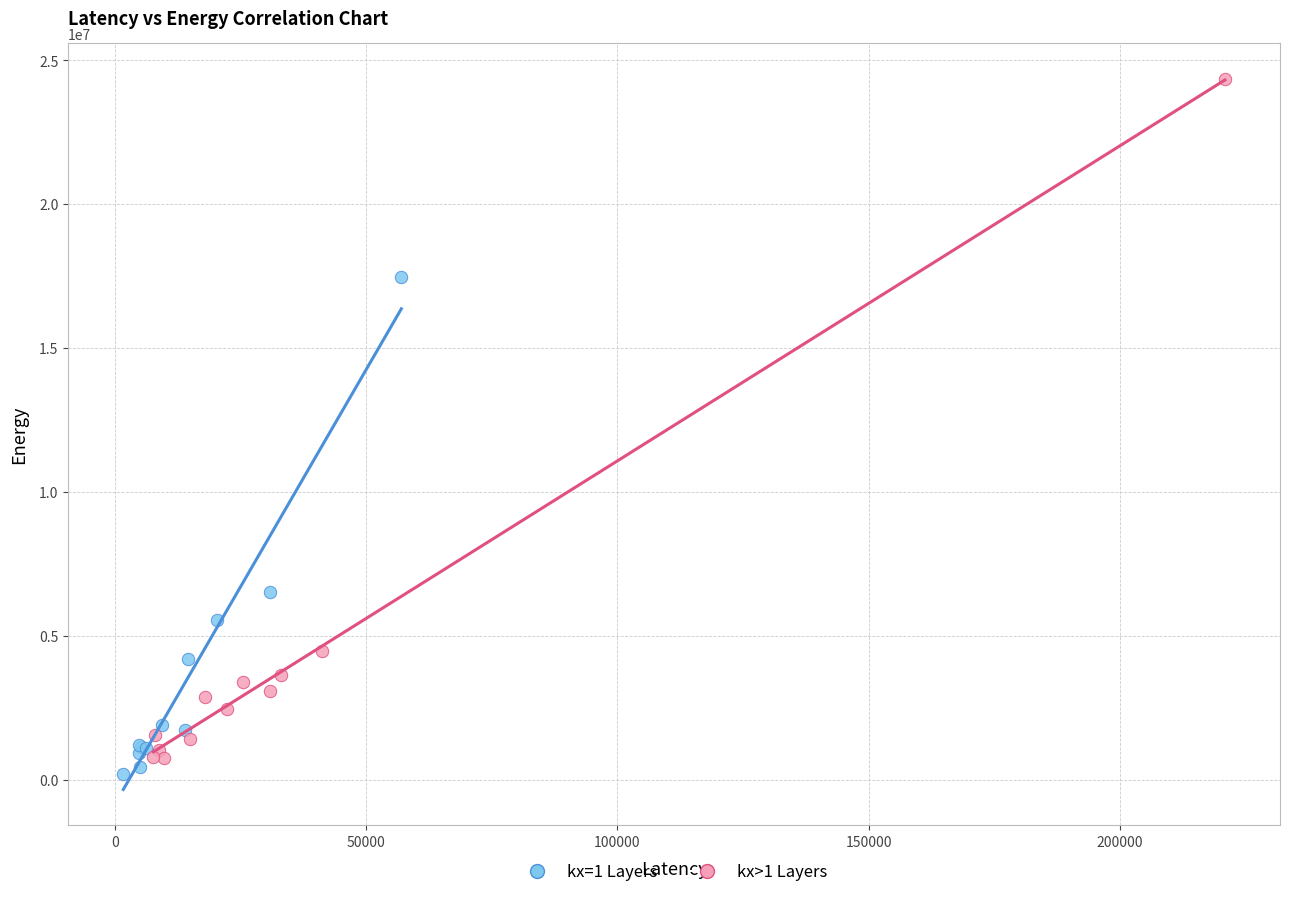

Which series has the widest spread of Y values?

kx>1 Layers